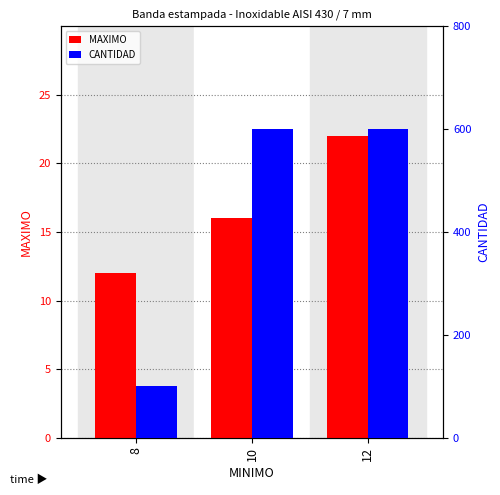

True or false: MAXIMO has a value of 16 at 10.

True